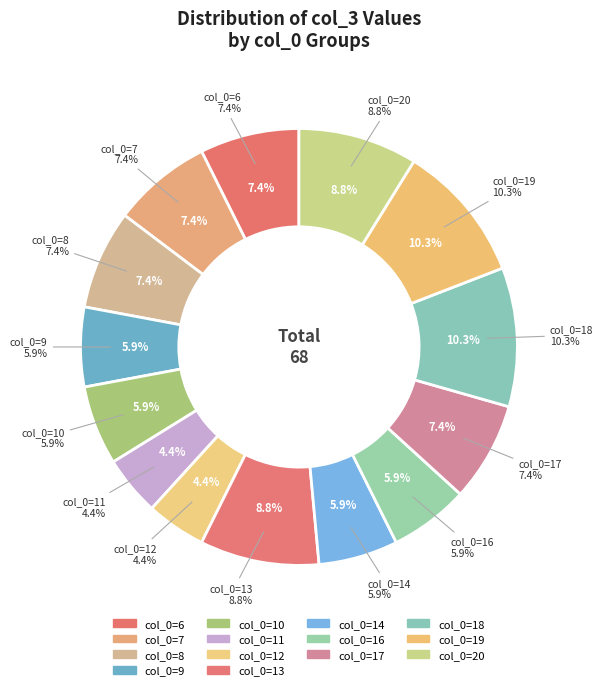

What is the total percentage of 8 and 6?

14.7%